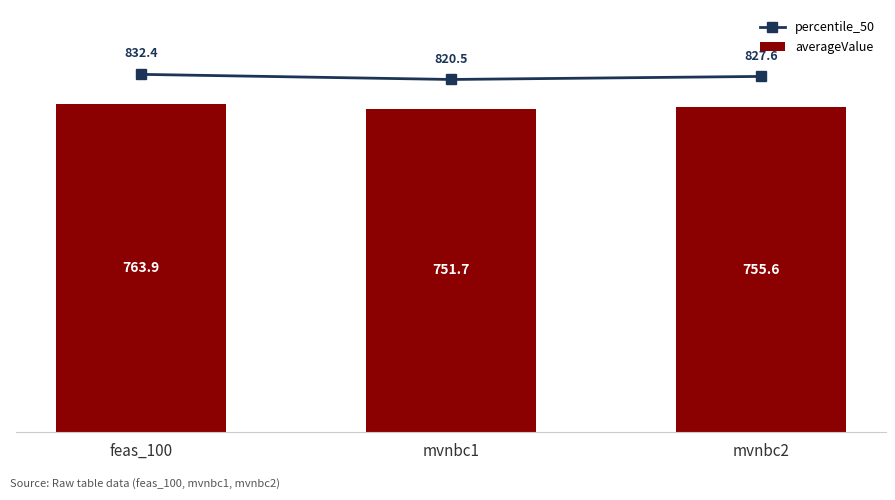

At which category is the sum across all series the highest?

feas_100